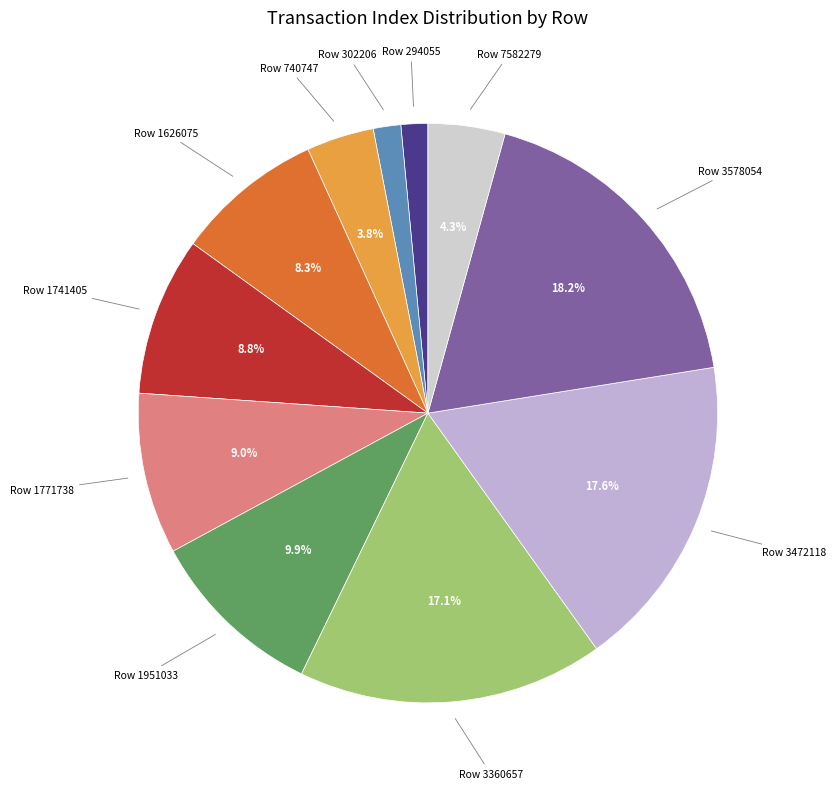

Between Row 7582279 and Row 740747, which is larger?

Row 7582279